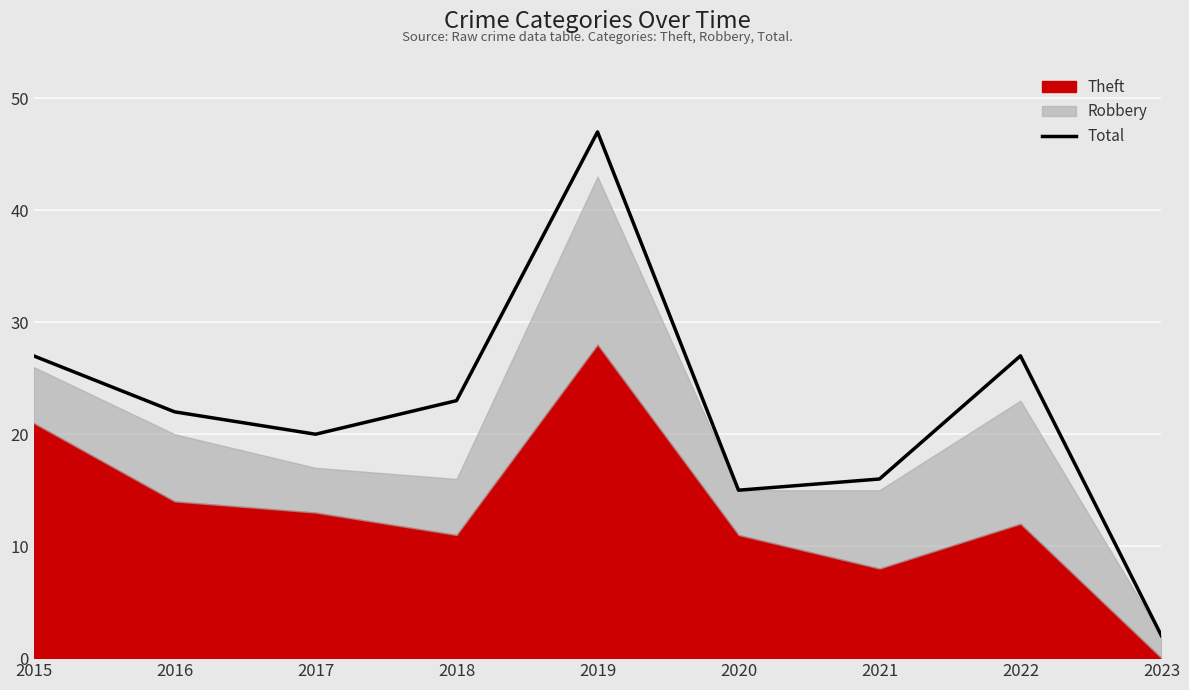

Read the value at 2018.

23